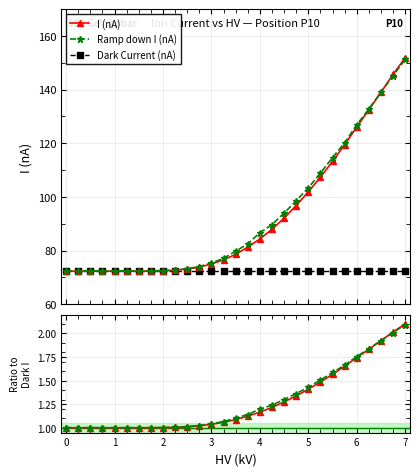

How many lines are shown in the chart?

3